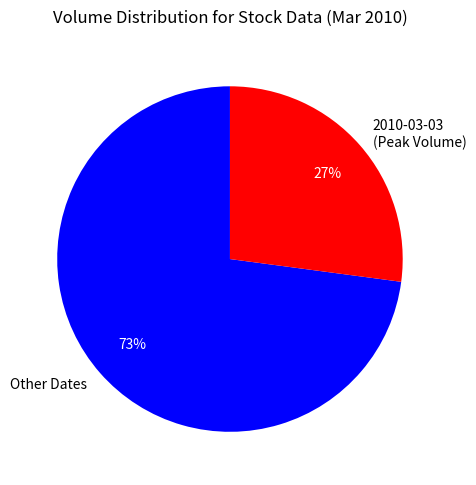

True or false: Other Dates accounts for 73% of the total.

True